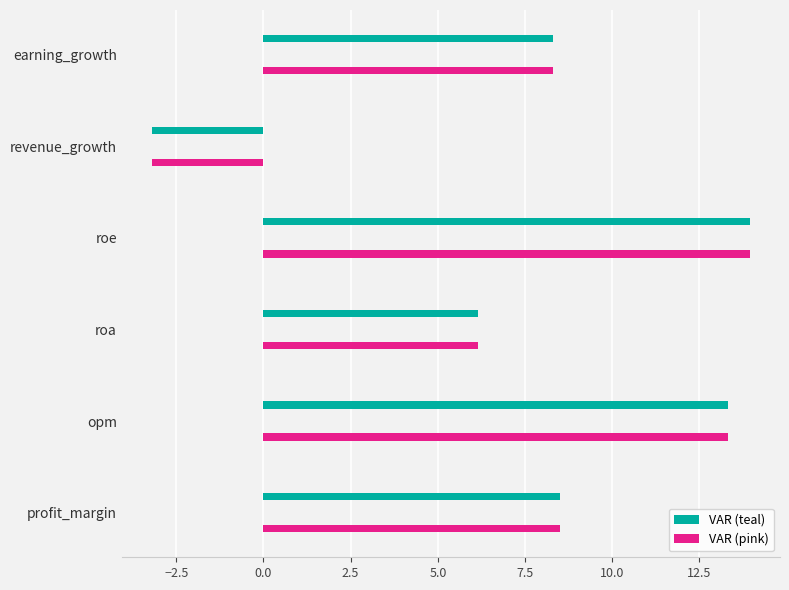

How many negative values does the VAR (teal) series have?

1